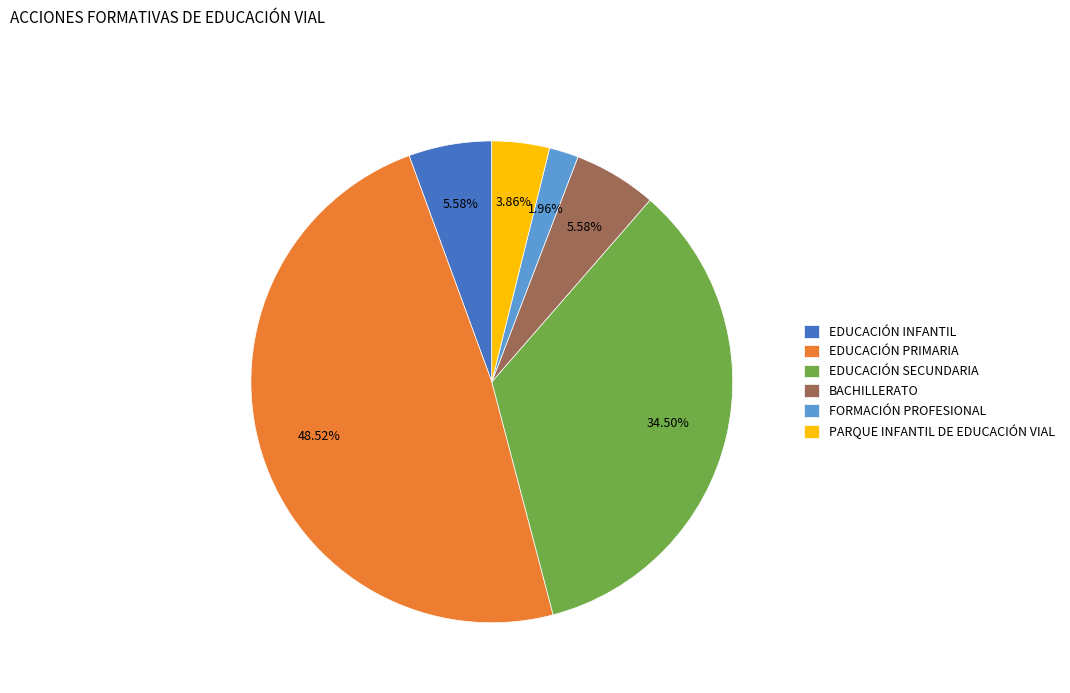

Approximately how many times larger is the value at EDUCACIÓN SECUNDARIA compared to EDUCACIÓN PRIMARIA?

0.7